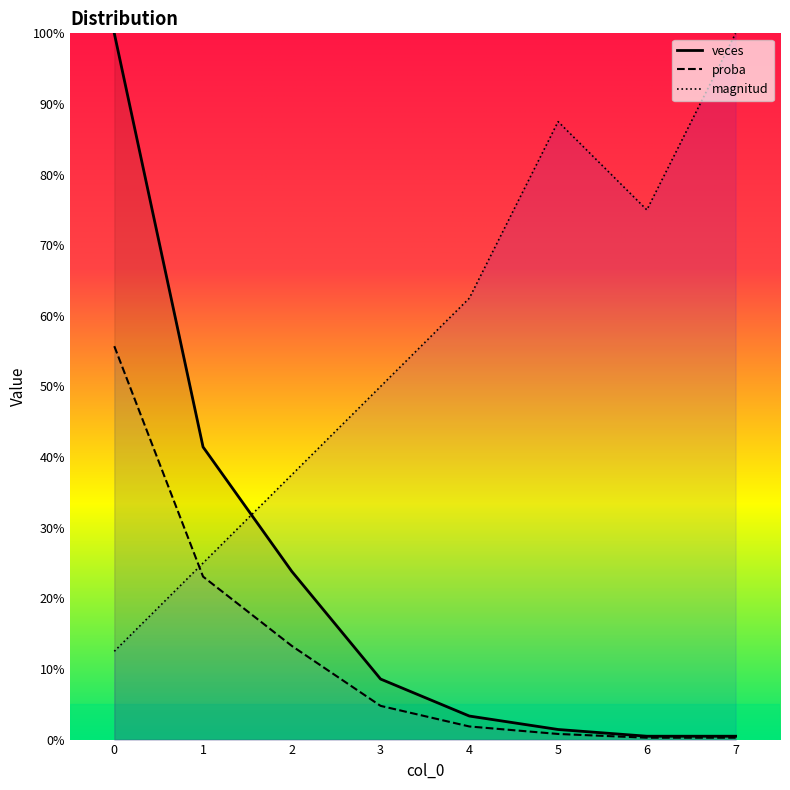

True or false: veces and proba intersect in this chart.

False